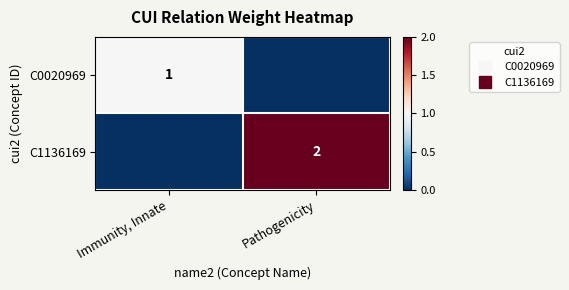

Which series changed the most between Immunity, Innate and Pathogenicity?

C1136169